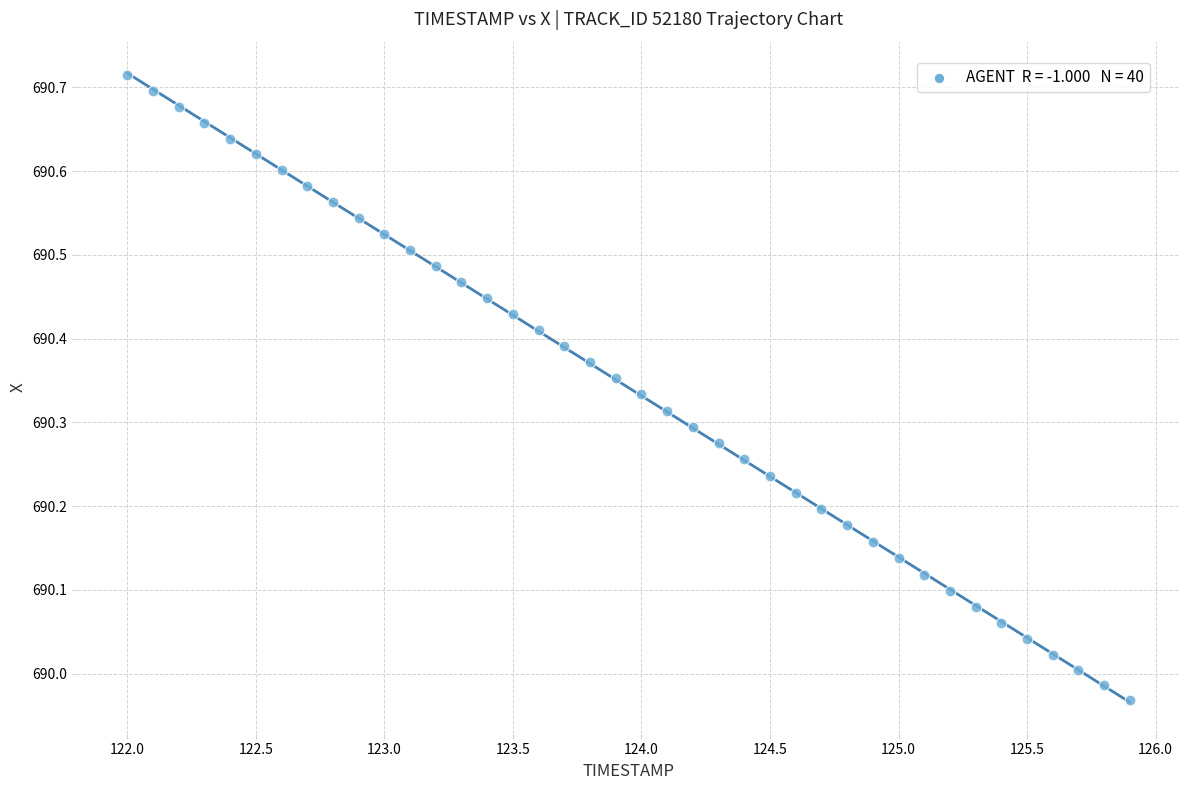

What is the range of X values (max minus min)?

3.9